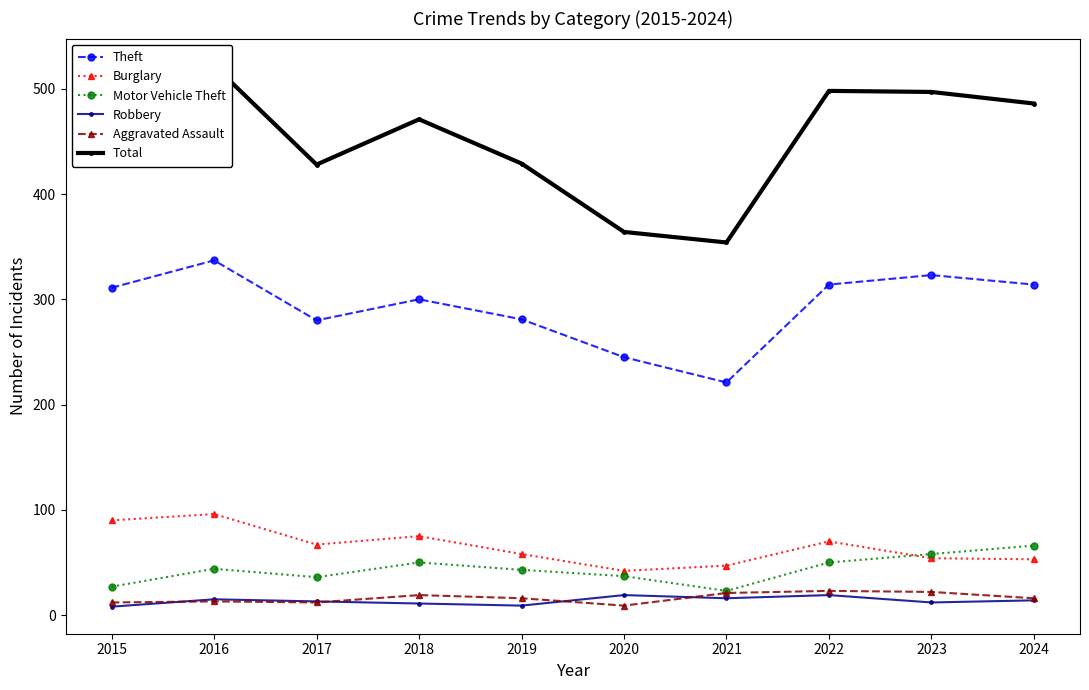

True or false: Robbery has a value of 12 at 2023.

True